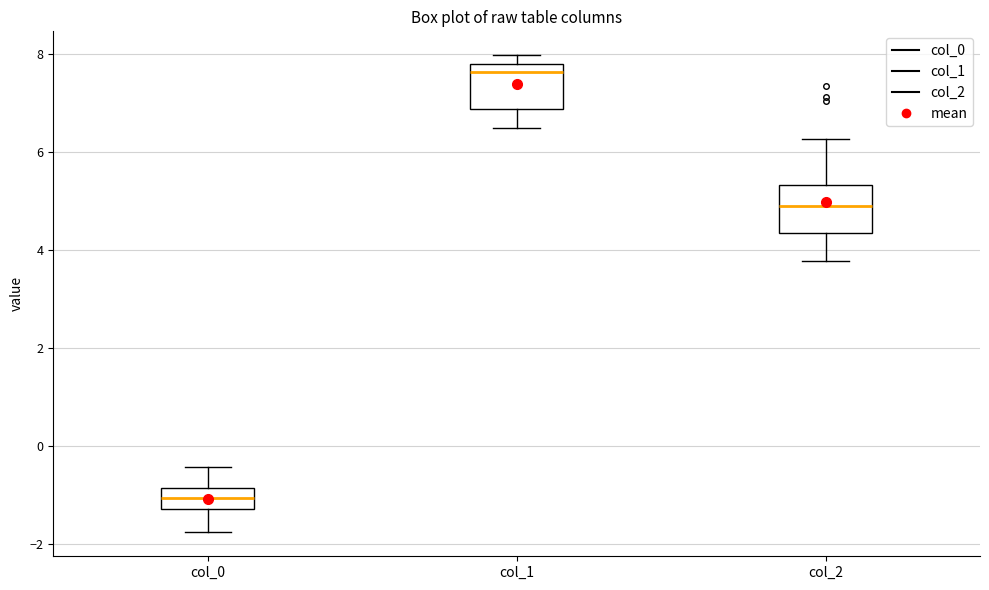

Reading left to right, read every box against the y-axis: the position of its median line, the range the box covers, and the ends of its whiskers. The values are not printed on the chart, so give them approximately, as read against the axis.

col_0: median -1.0, box -1.2 to -0.8, whiskers -1.8 to -0.4
col_1: median 7.6, box 6.8 to 7.8, whiskers 6.4 to 8.0
col_2: median 4.8, box 4.4 to 5.4, whiskers 3.8 to 6.2